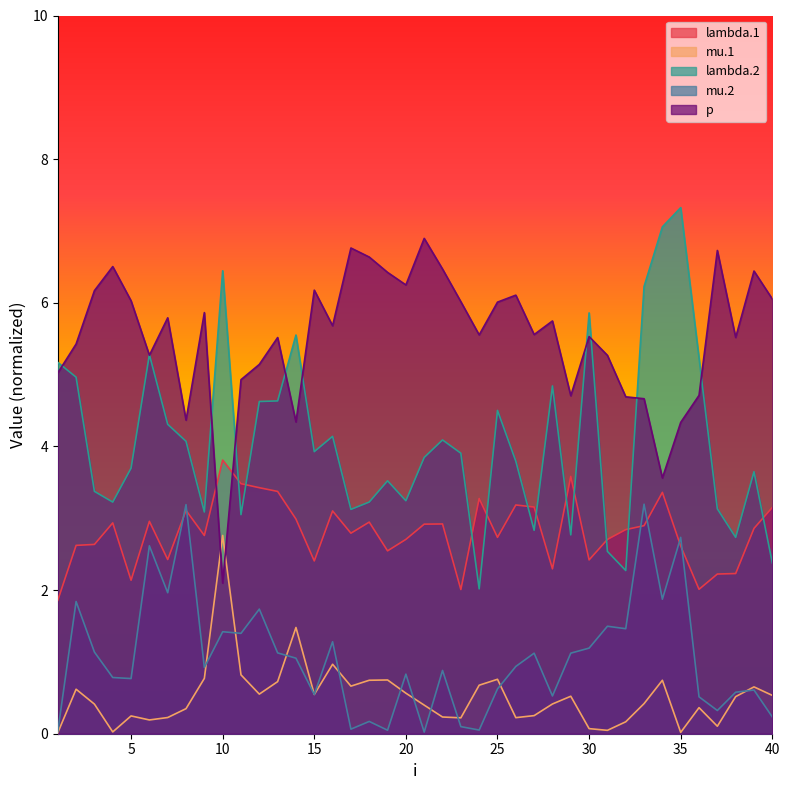

How many lines are shown in the chart?

5